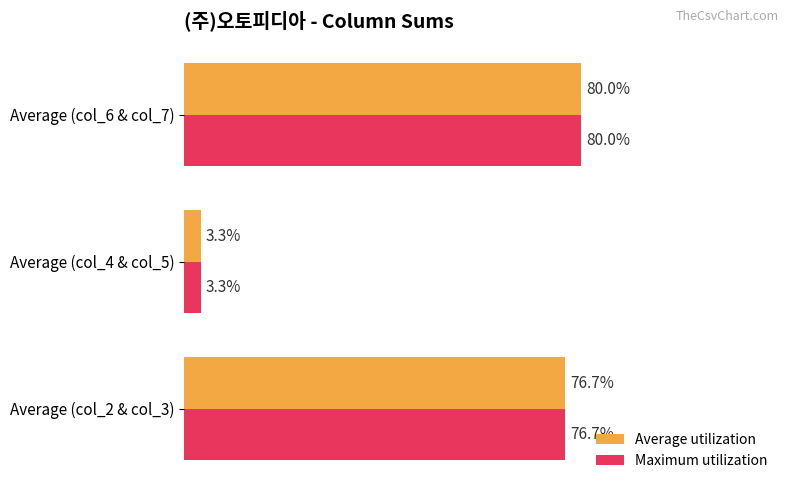

Where is Maximum utilization nearest to the value 41?

Average (col_2 & col_3)